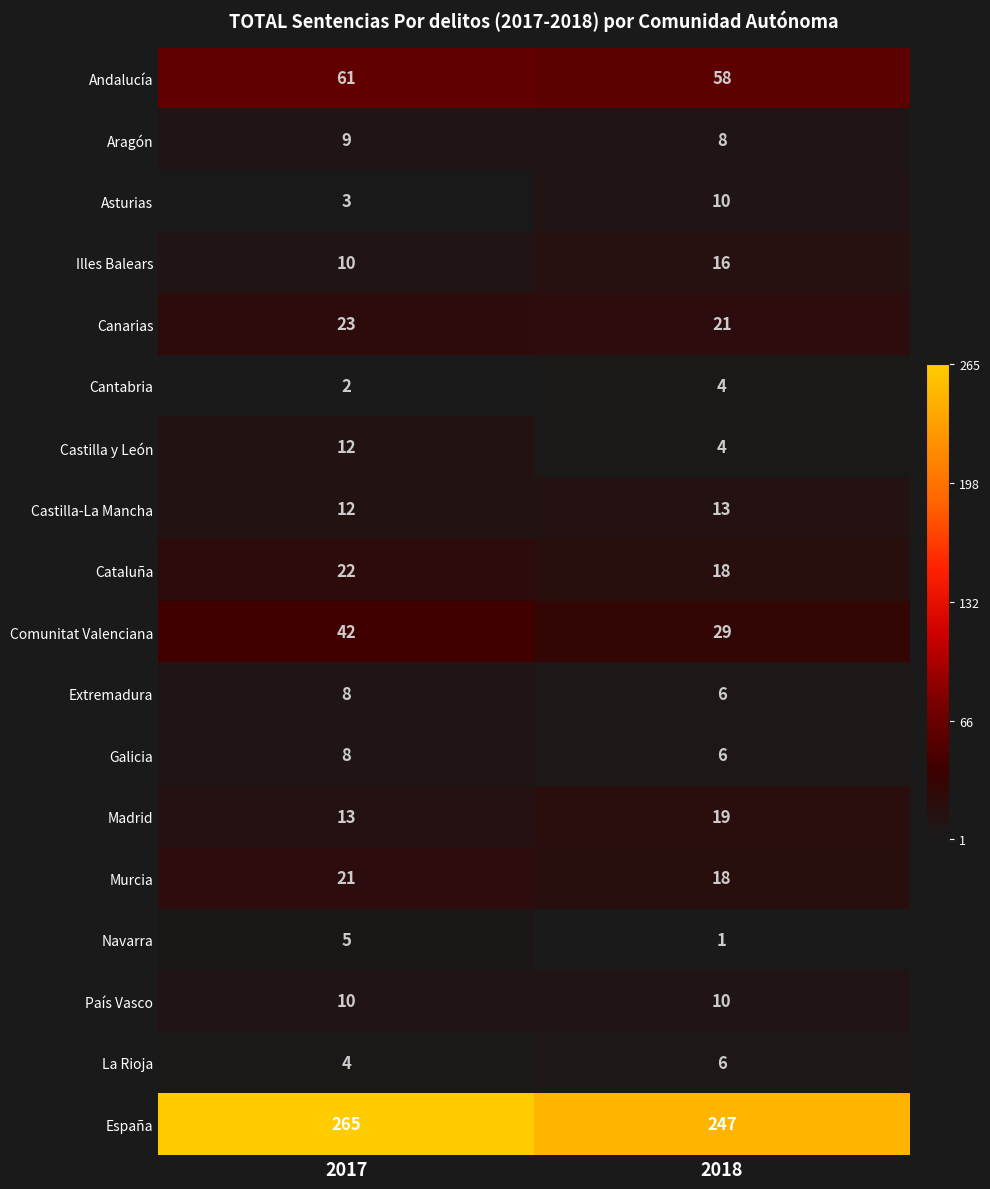

At how many categories does at least one series exceed 96?

2